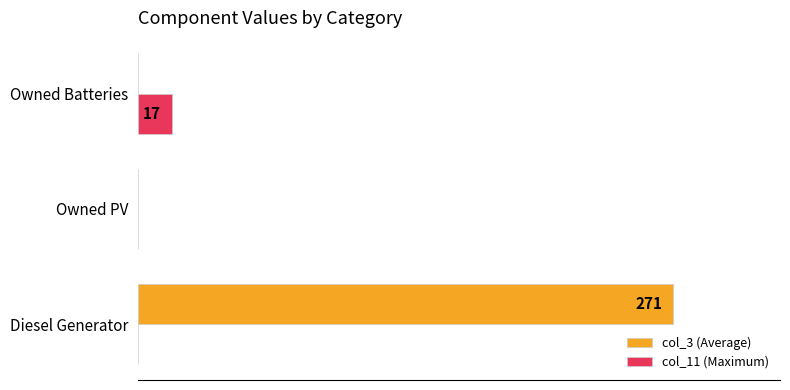

What are all the series names shown in the legend?

col_3 (Average), col_11 (Maximum)